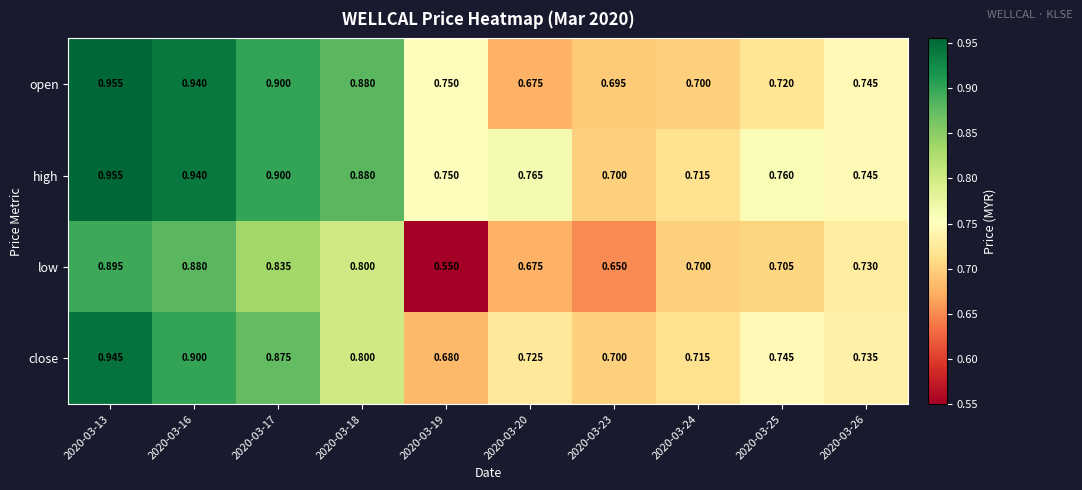

Is the value of low at 2020-03-26 greater than the value of open at 2020-03-19?

No